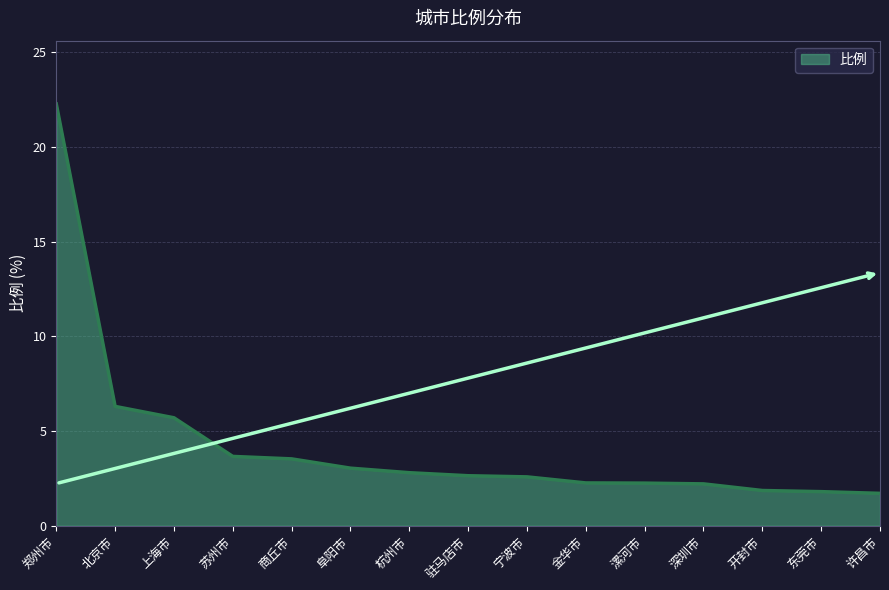

What position from the right is 漯河市?

5